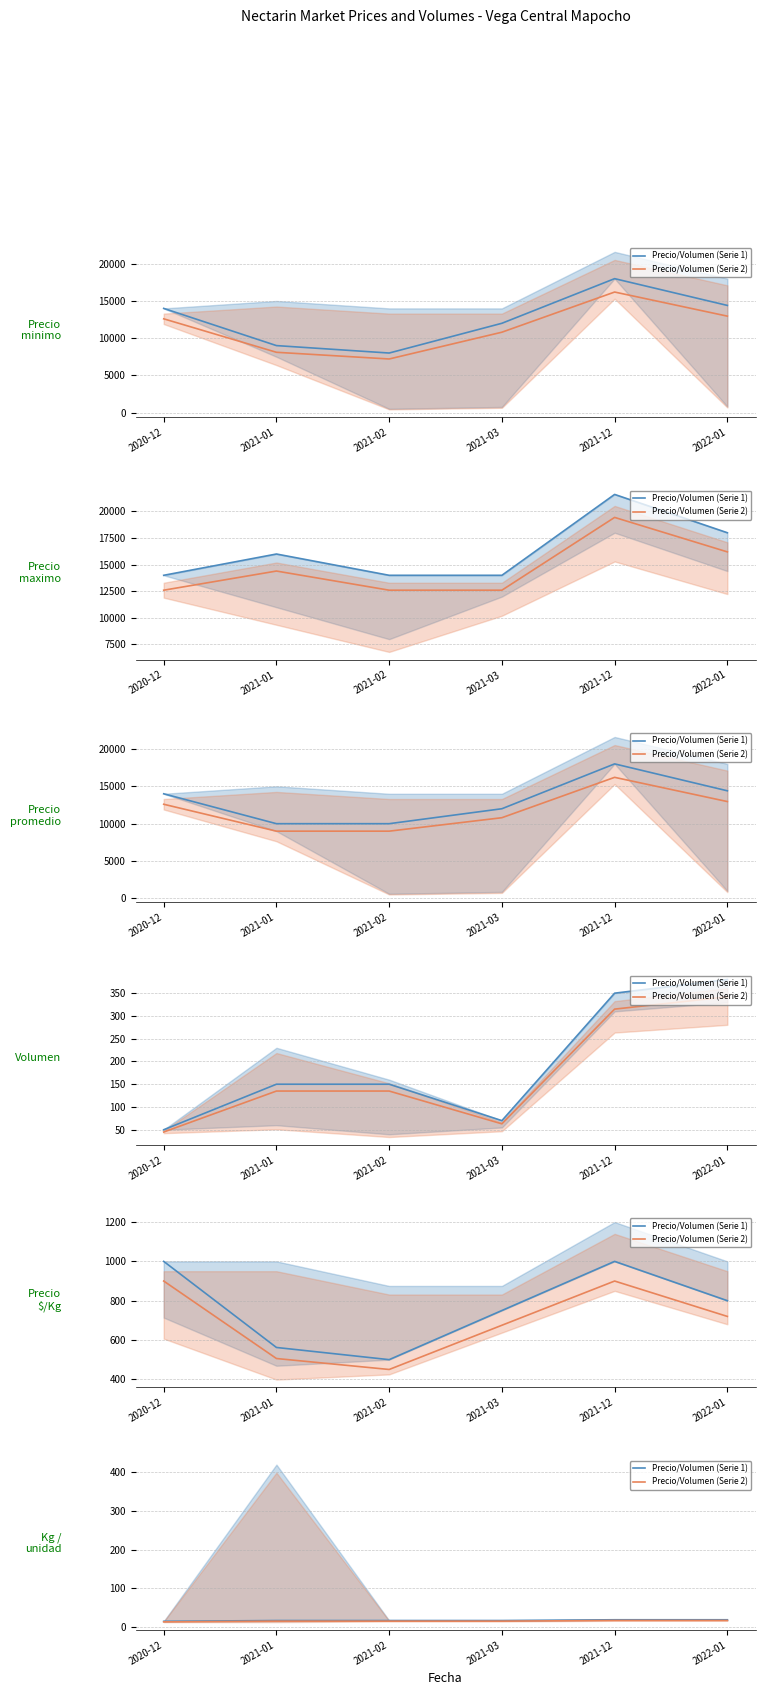

What is the difference between the maximum and minimum values in the Precio/Volumen (Serie 1) series?

4.0